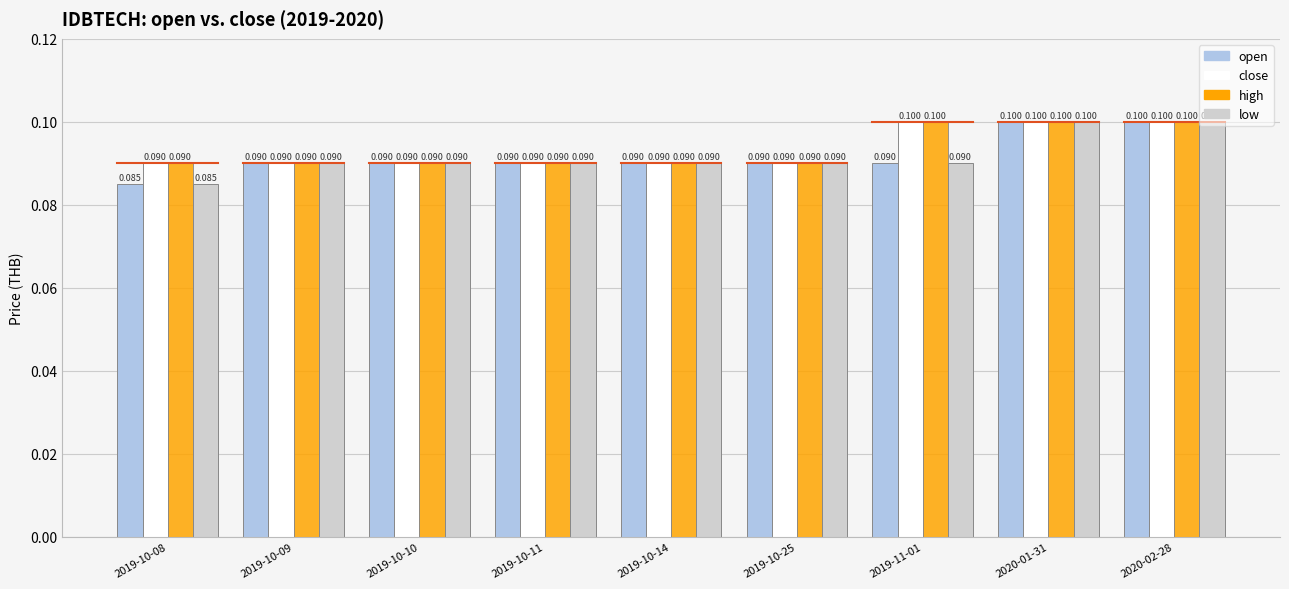

Between 2019-10-11 and 2019-10-10, which is larger?

2019-10-11